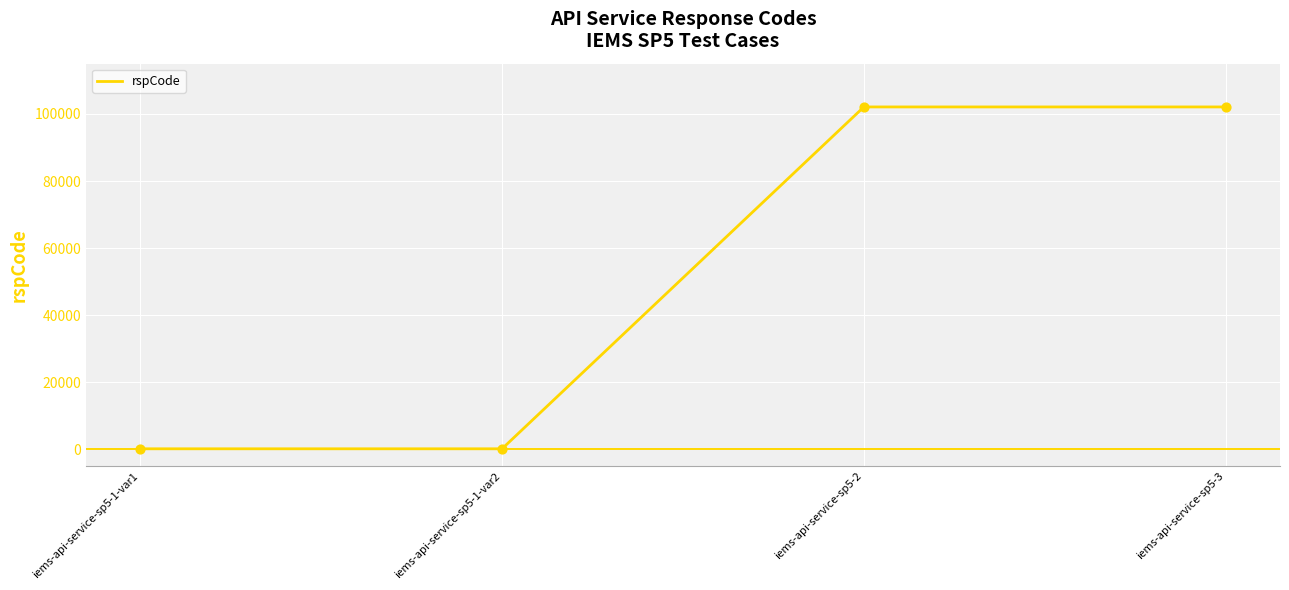

Is it true that the value at iems-api-service-sp5-3 is 182601?

False